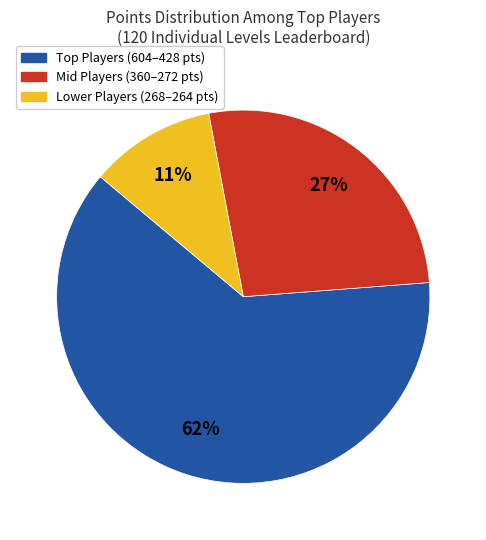

The Mid Players (360–272 pts) slice represents 27% of the pie. True or false?

True